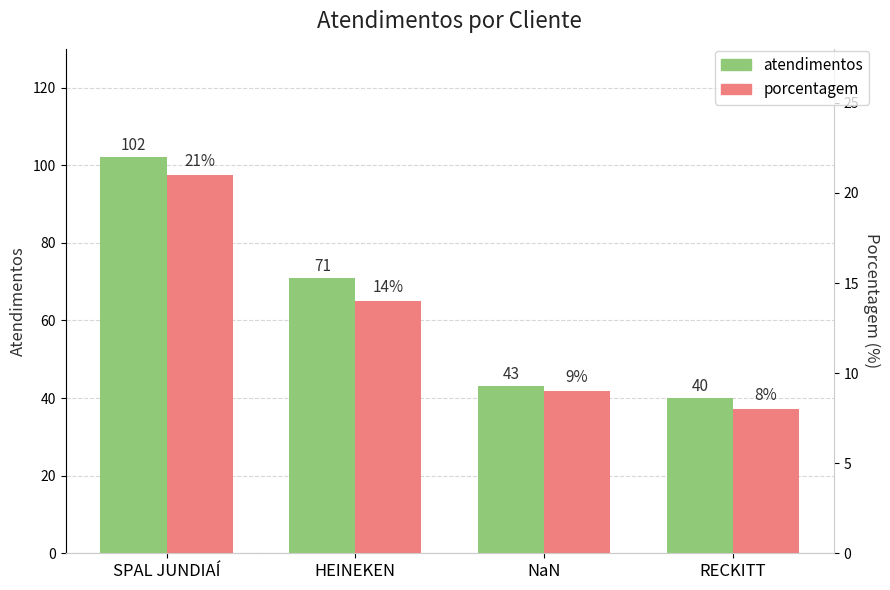

Where does the atendimentos series first go above 71?

SPAL JUNDIAÍ